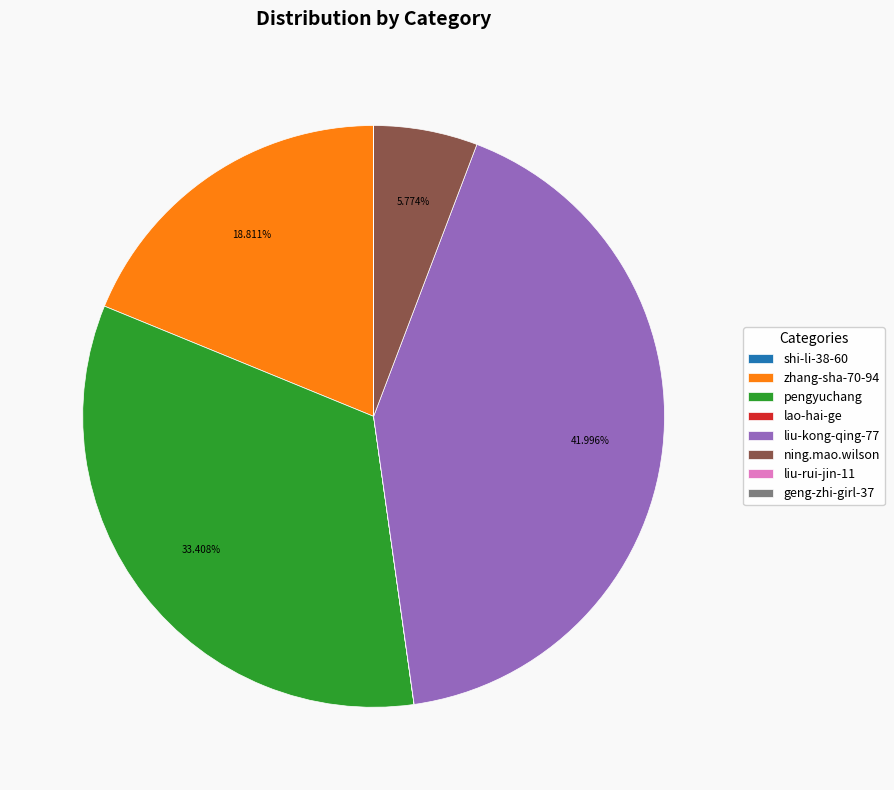

Is it true that zhang-sha-70-94 is 29% of the pie?

False